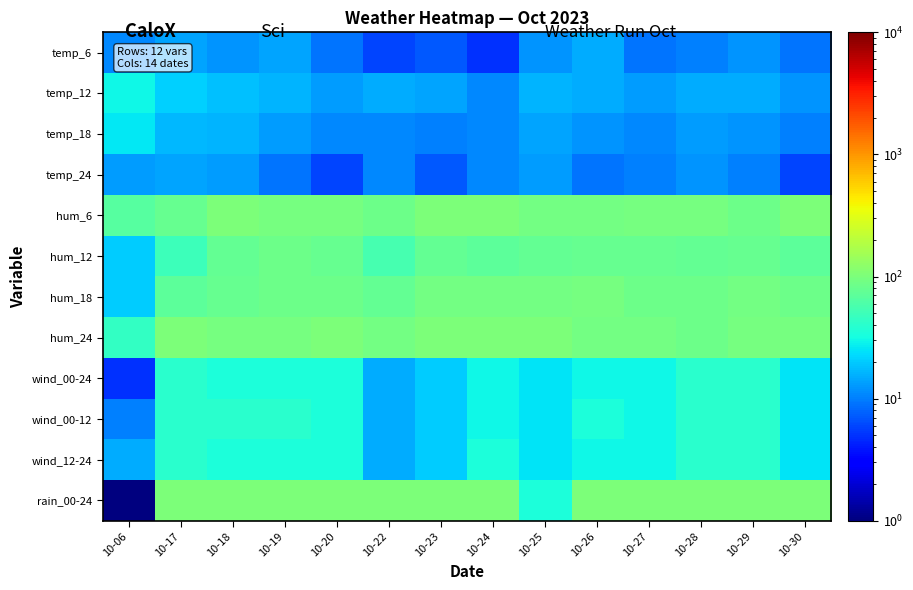

Count the number of data series in this chart.

12